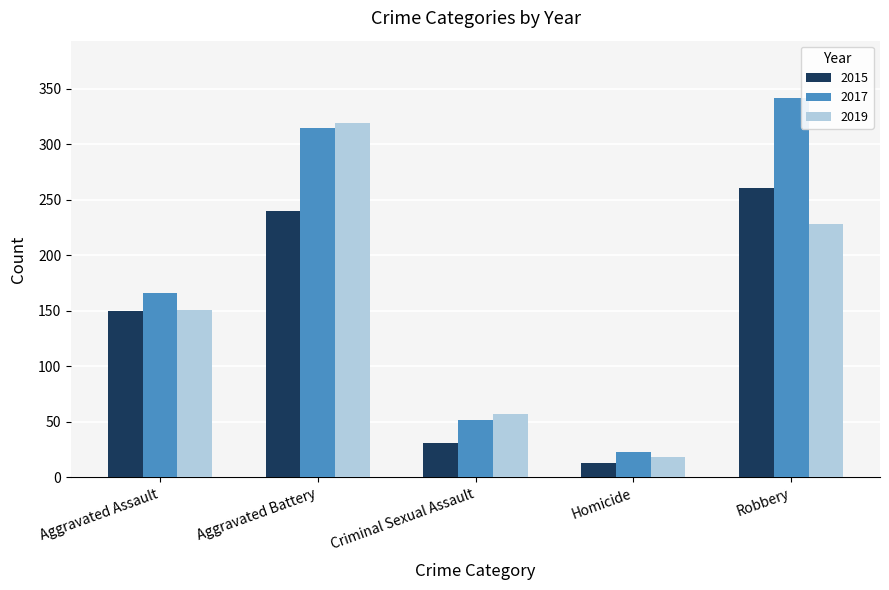

Between Homicide and Robbery, which series saw the biggest shift?

2017